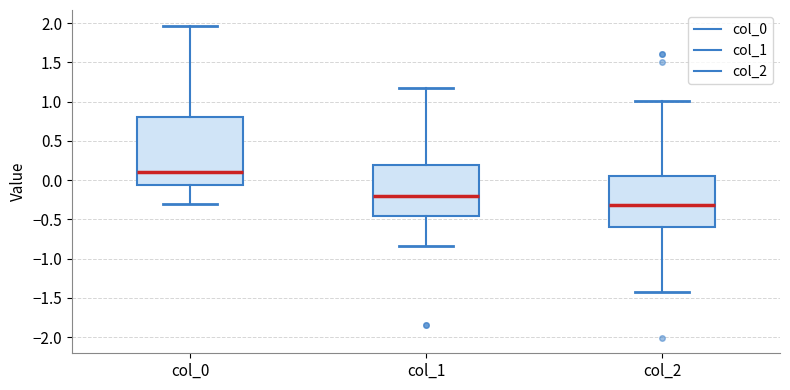

Which box is the tallest, from its lower edge to its upper edge?

col_0